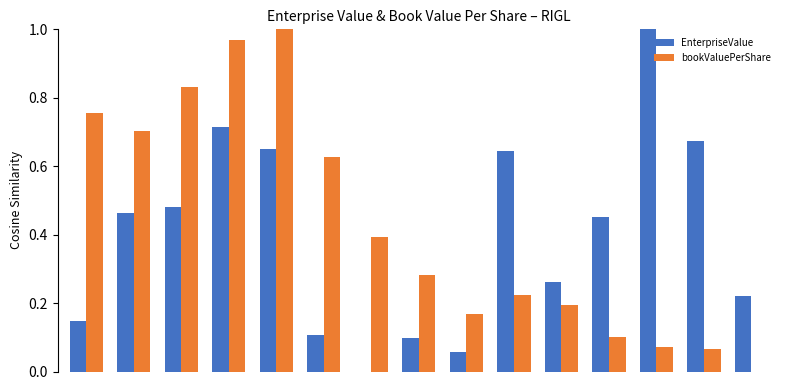

What is the sum of all bookValuePerShare values?

6.4